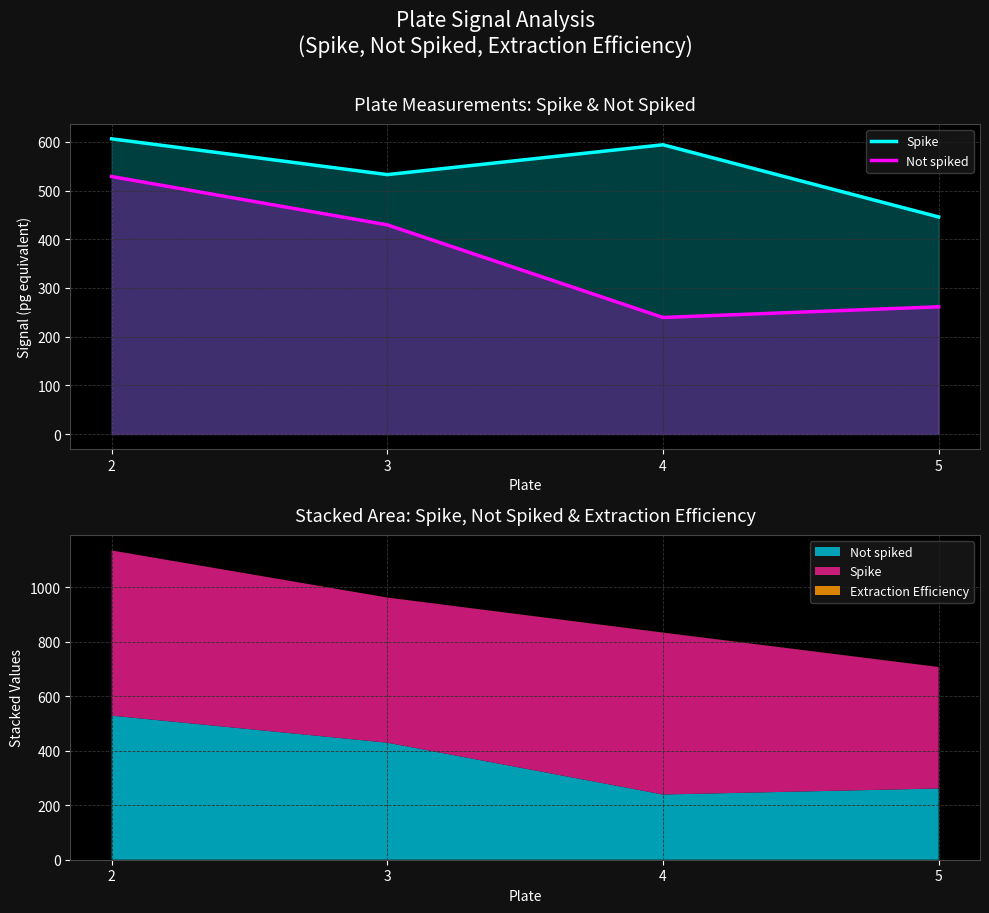

What is the spread (max minus min) of values at 5?

184.4